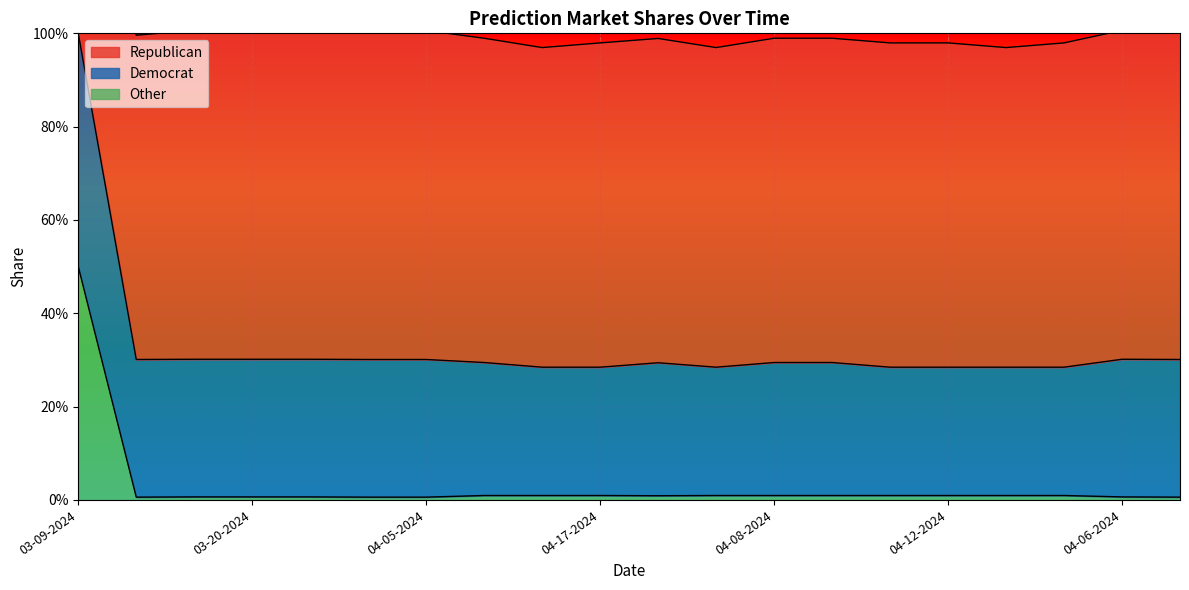

Which category has the highest value across all series?

03-09-2024